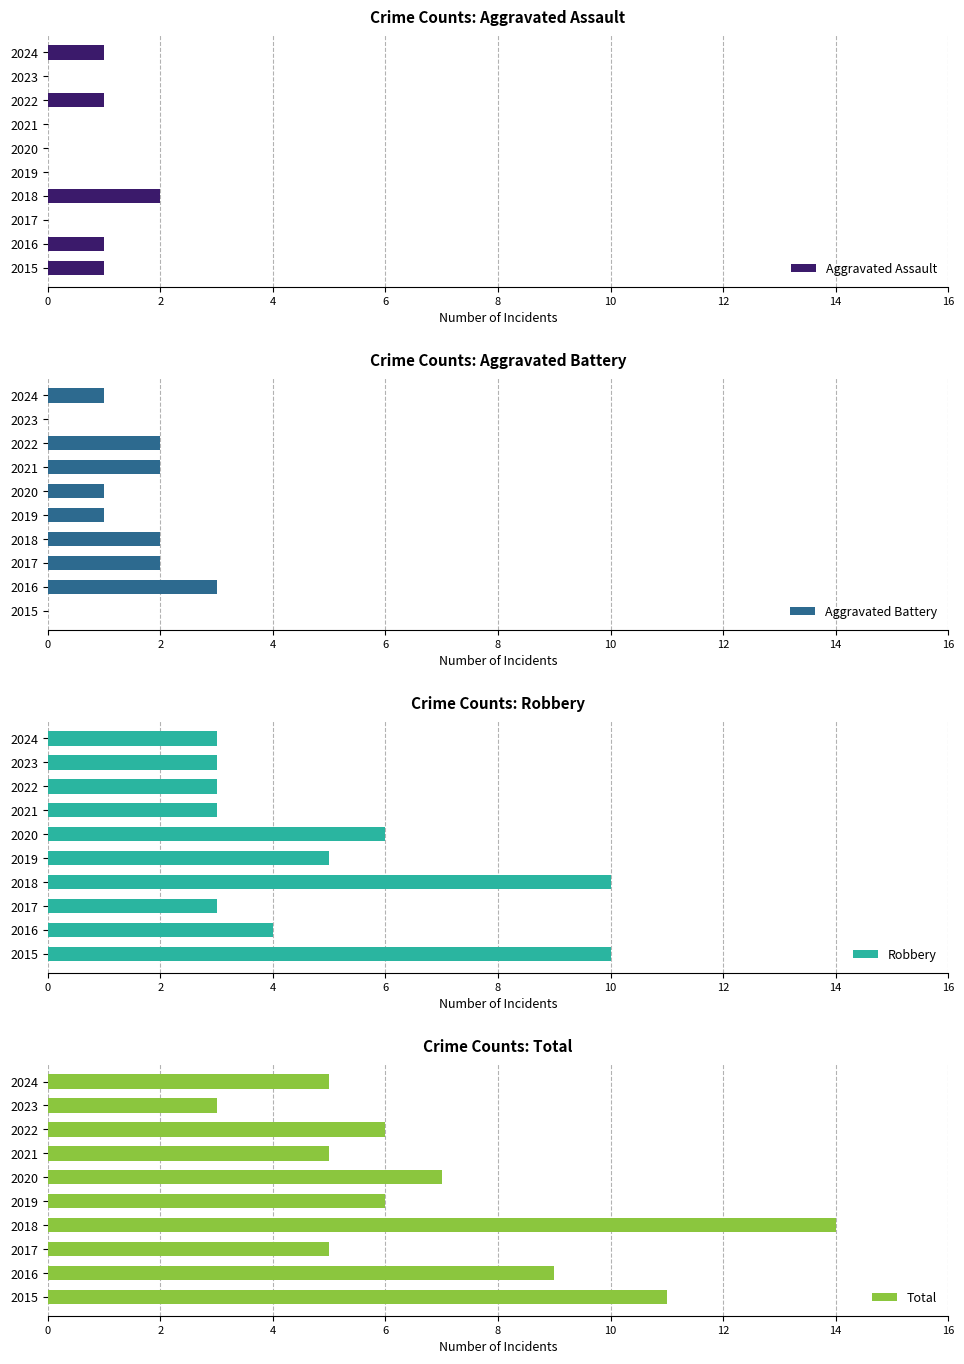

Count the number of data series in this chart.

4